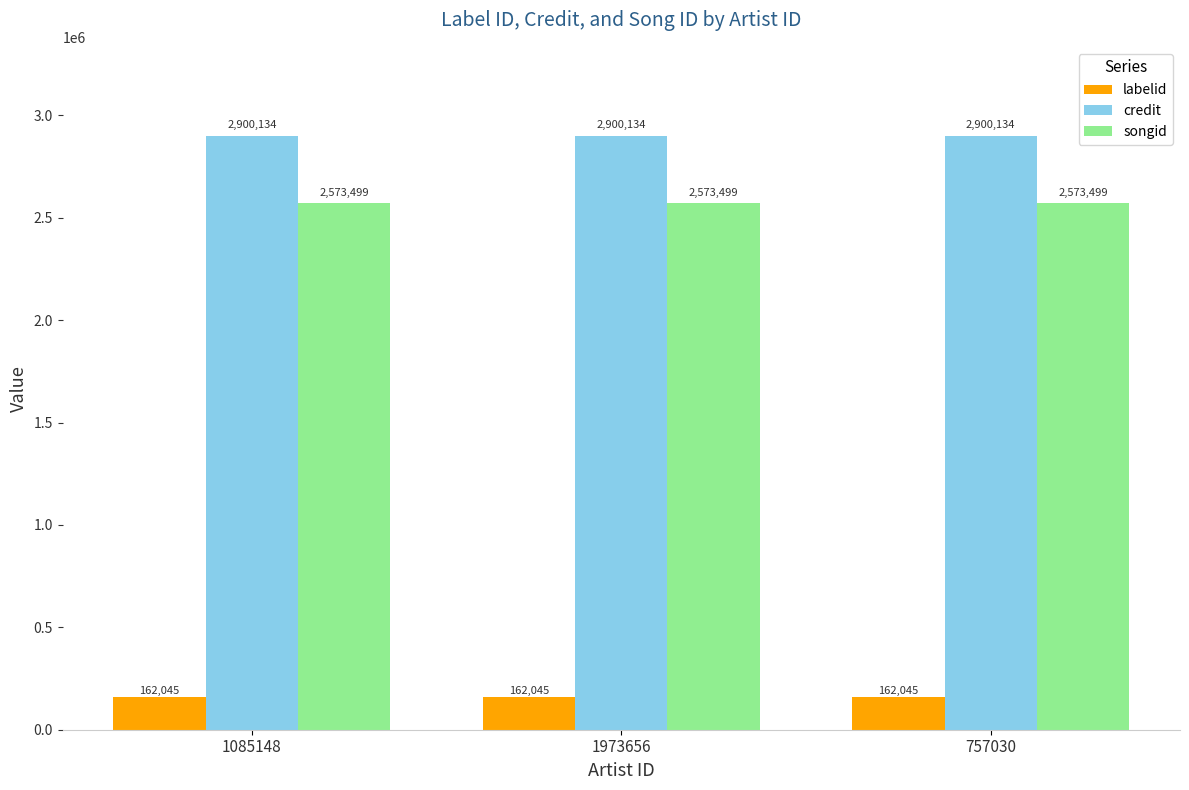

What is the smallest value displayed?

162045